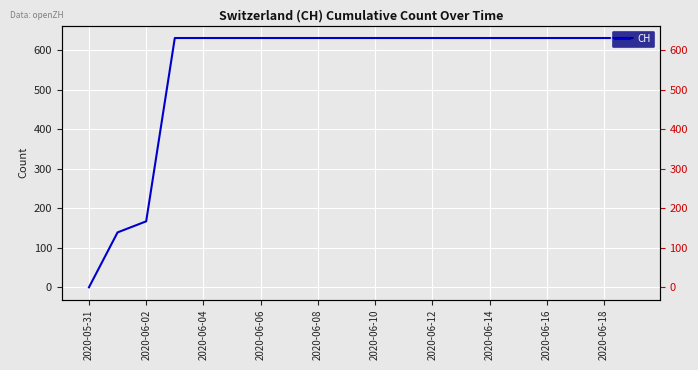

Is it true that the value at 15 is 1025?

False